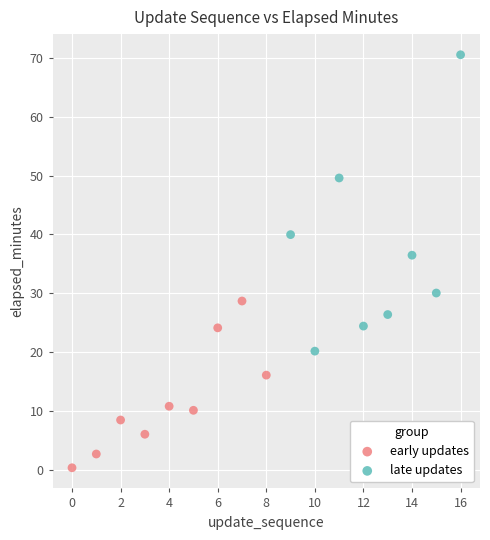

Which series contains the highest Y value?

late updates